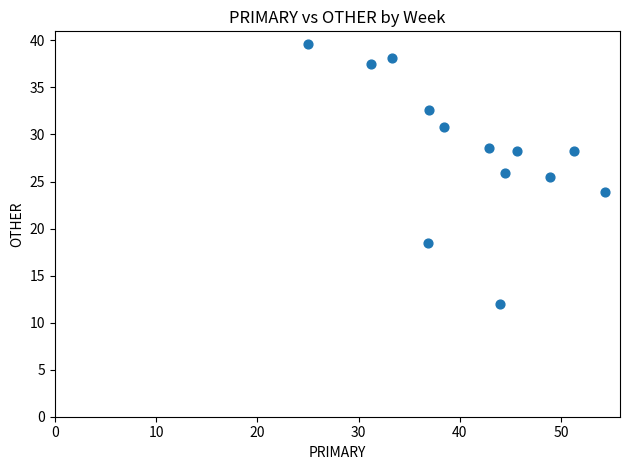

What is the range of Y values (max minus min)?

27.6